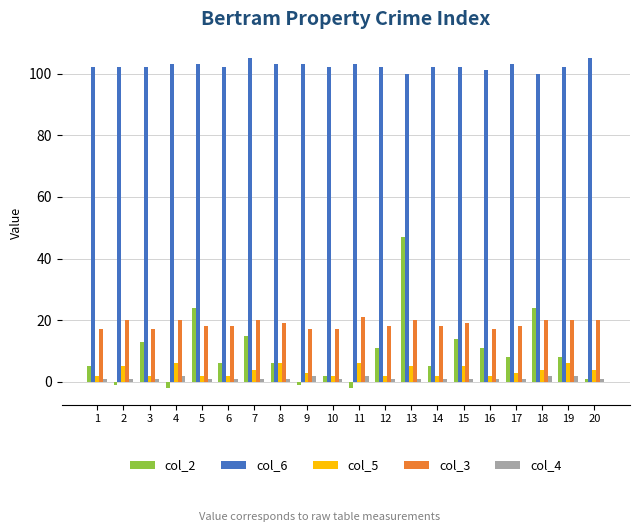

Is it true that col_3 equals 32 at 6?

False